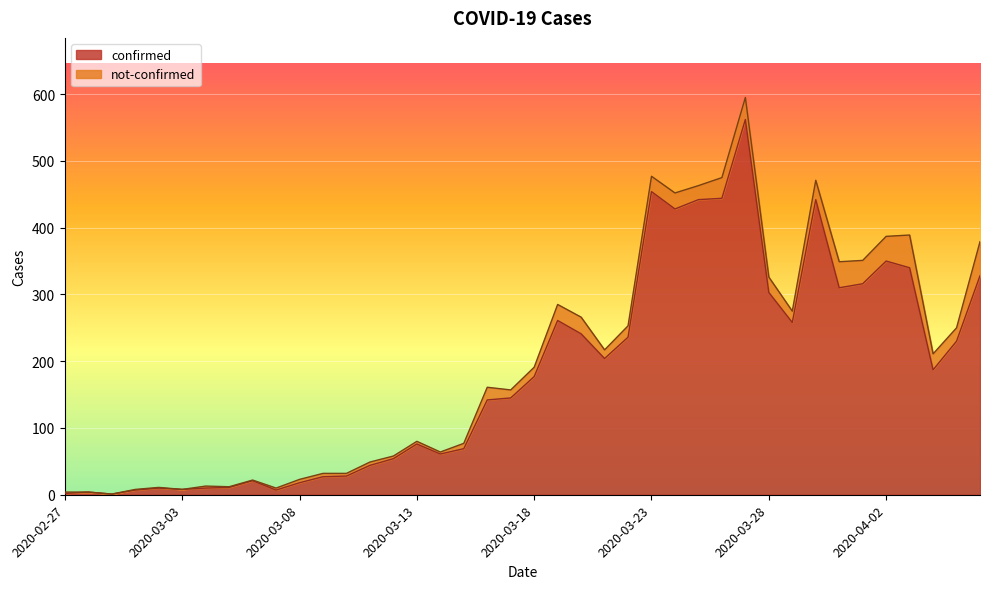

What is the smallest value displayed?

1